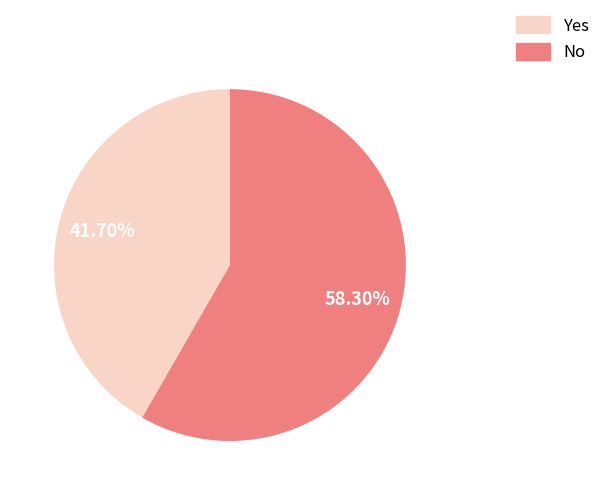

What percentage is NOT represented by No?

41.7%